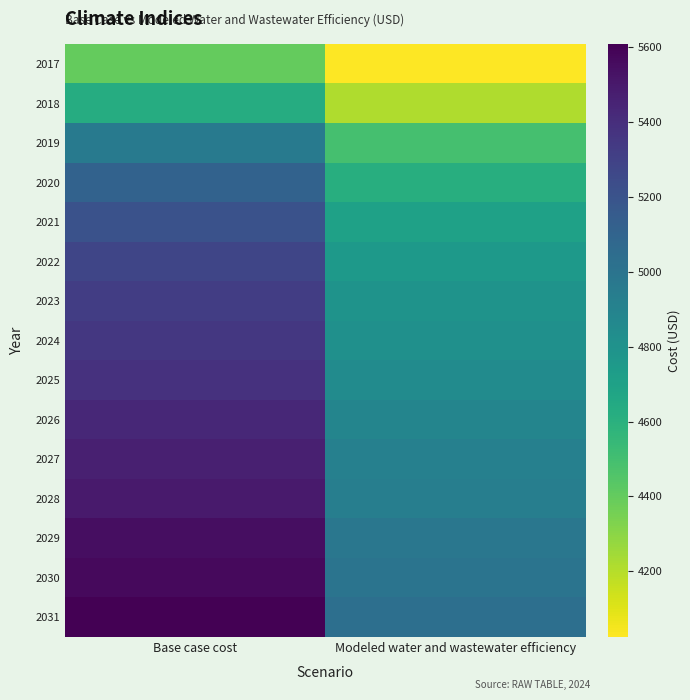

How many categories are shown in the chart?

2